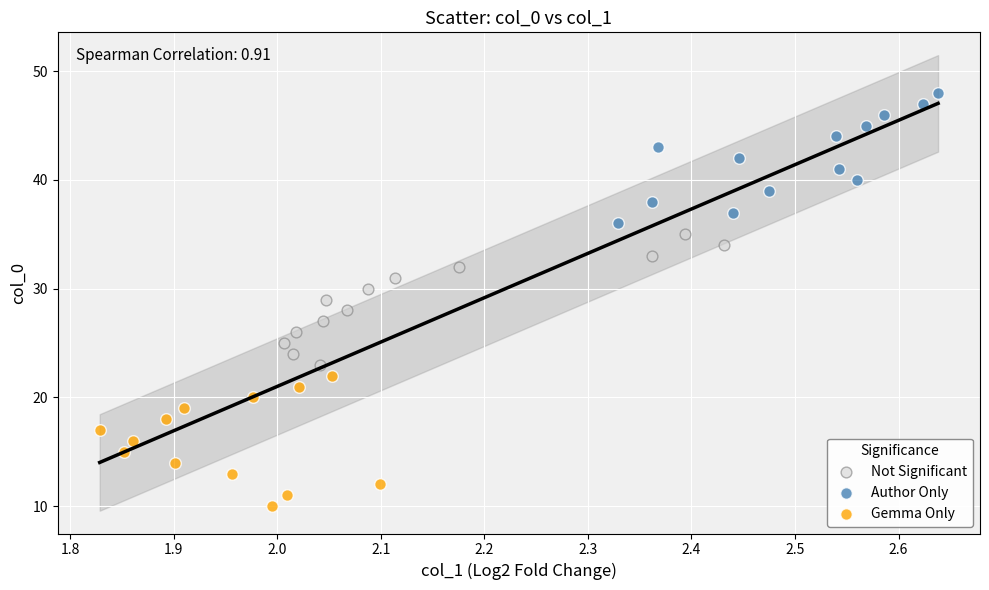

Which series reaches the minimum Y coordinate?

Gemma Only